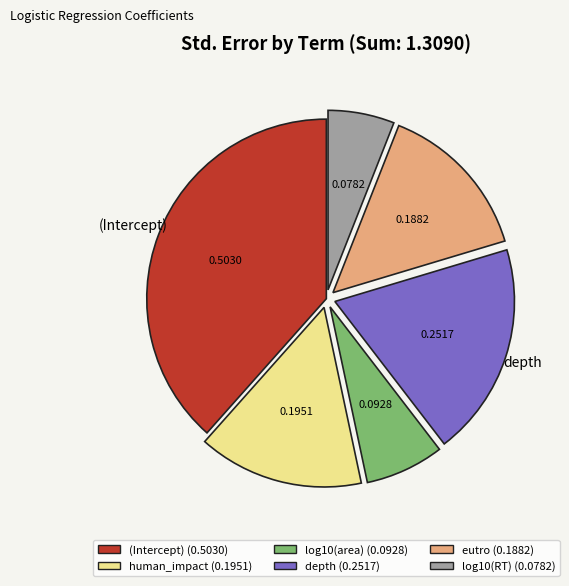

Is depth (0.2517) the majority of the pie?

No